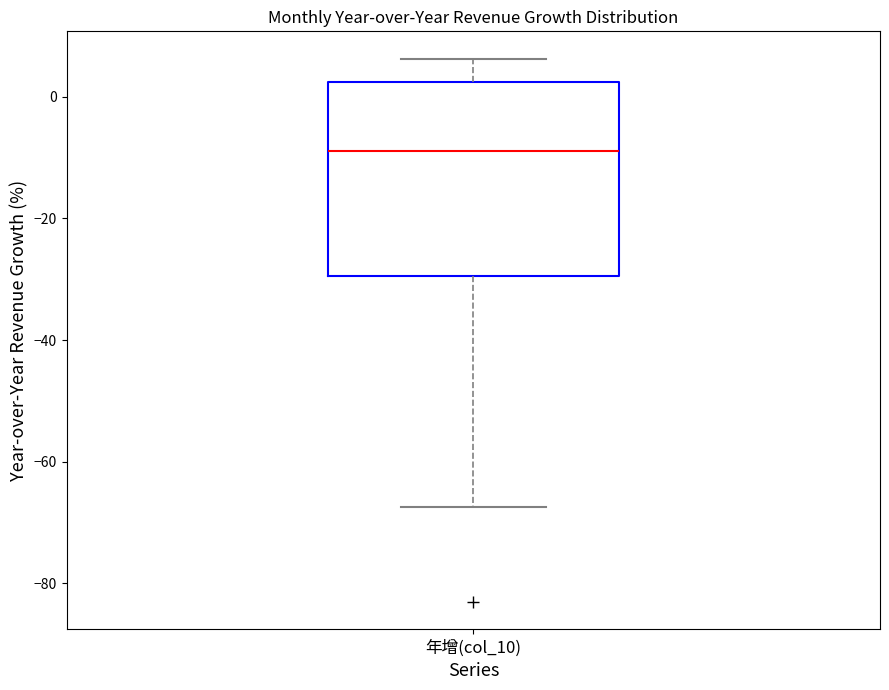

Where does the median line of the box for 年增(col_10) sit on the y-axis? The values are not printed on the chart, so give them approximately, as read against the axis.

-8